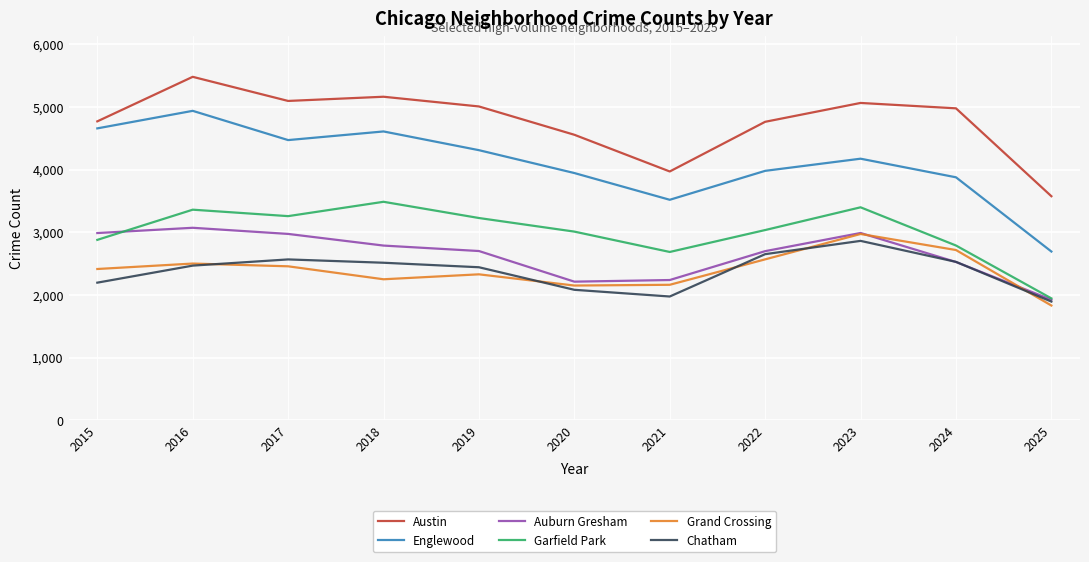

True or false: Austin has a value of 5064 at 2023.

True